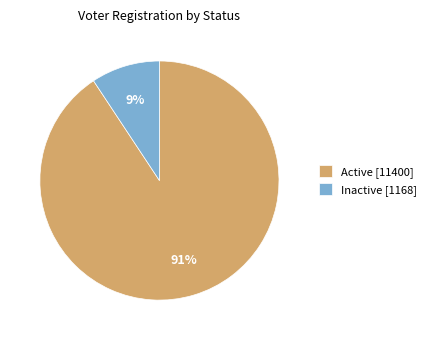

Is the sum of Active [11400] and Inactive [1168] greater than half?

Yes